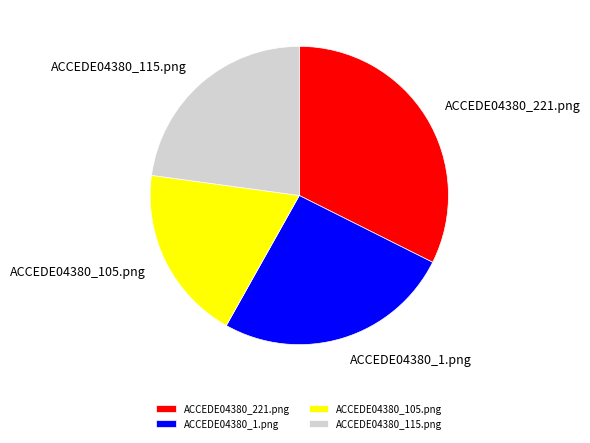

Is it true that ACCEDE04380_221.png is 24% of the pie?

False